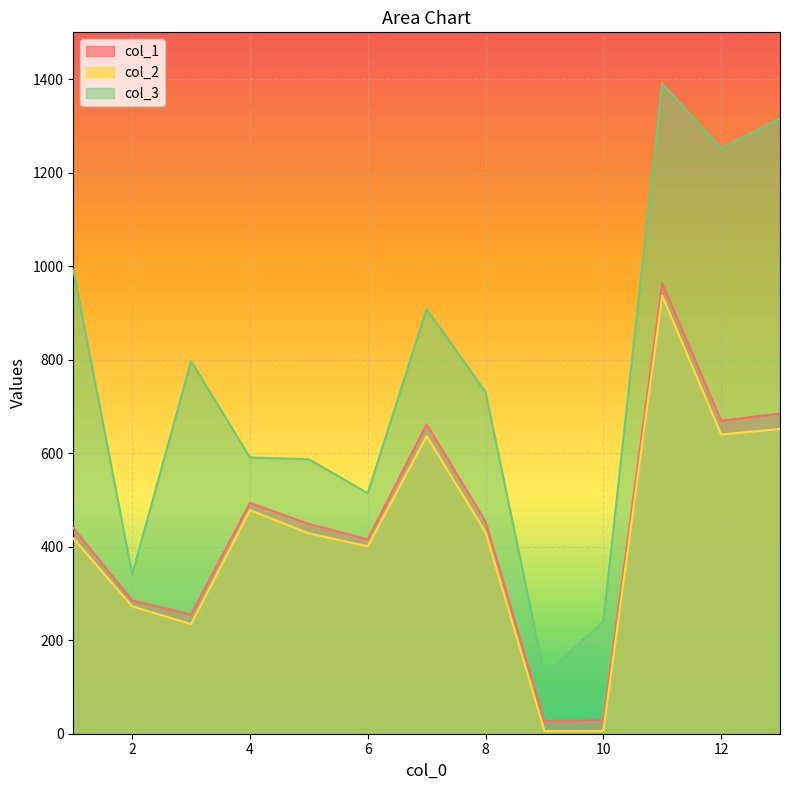

What is the approximate value of col_2 at 10?

5.9